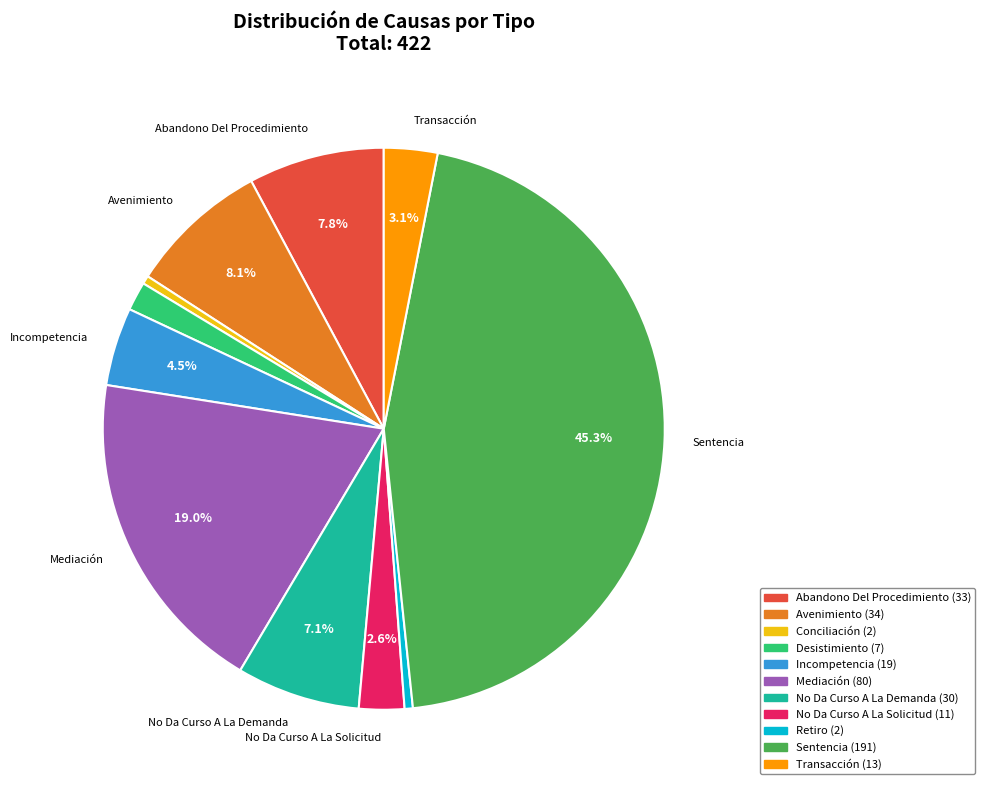

To the nearest percent, what is the combined percentage of Abandono Del Procedimiento and No Da Curso A La Demanda?

15%